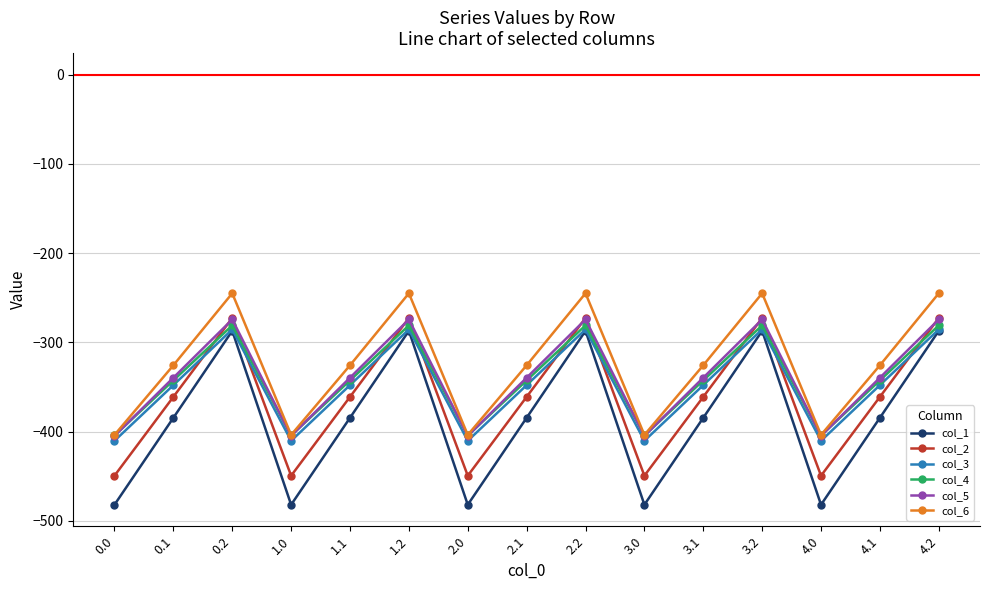

What is the maximum value for col_6?

-245.0